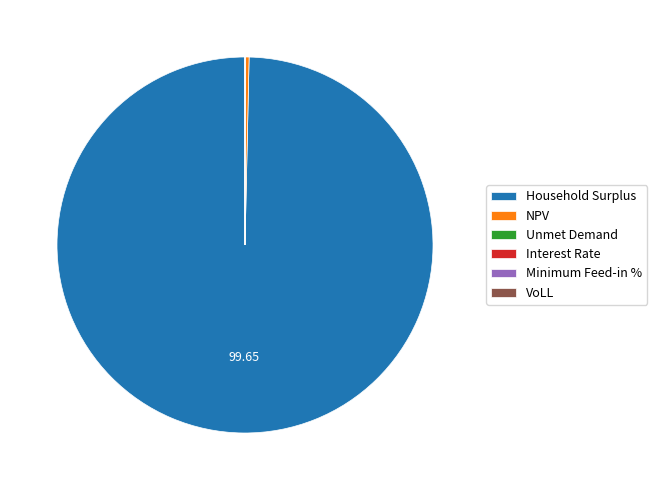

What is the largest slice in the pie chart?

Household Surplus